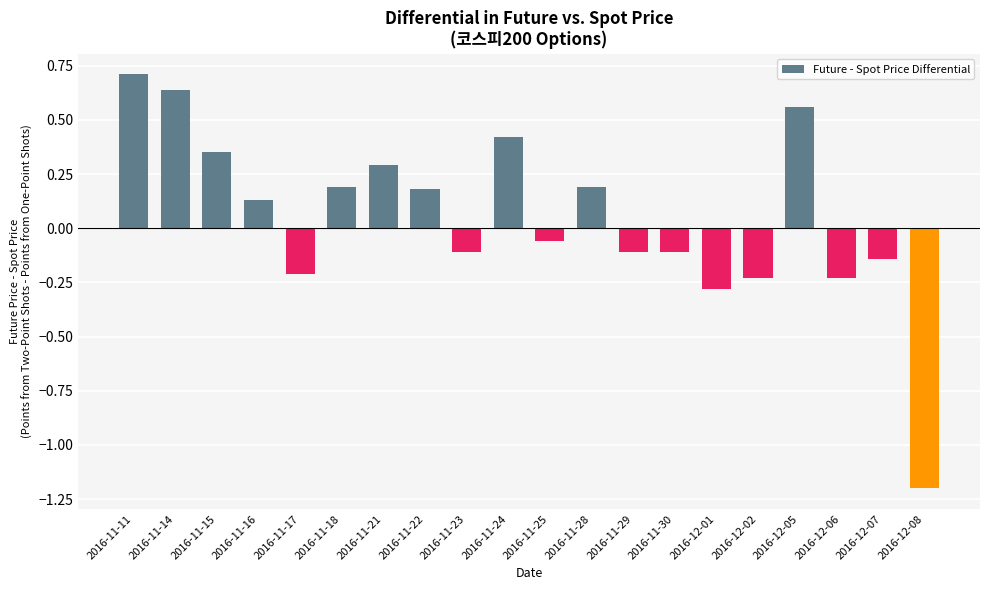

What is the change in value from 2016-11-17 to 2016-11-24?

+0.6